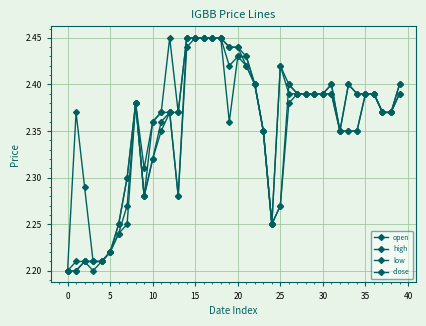

At which category does the chart reach its peak across all series?

14